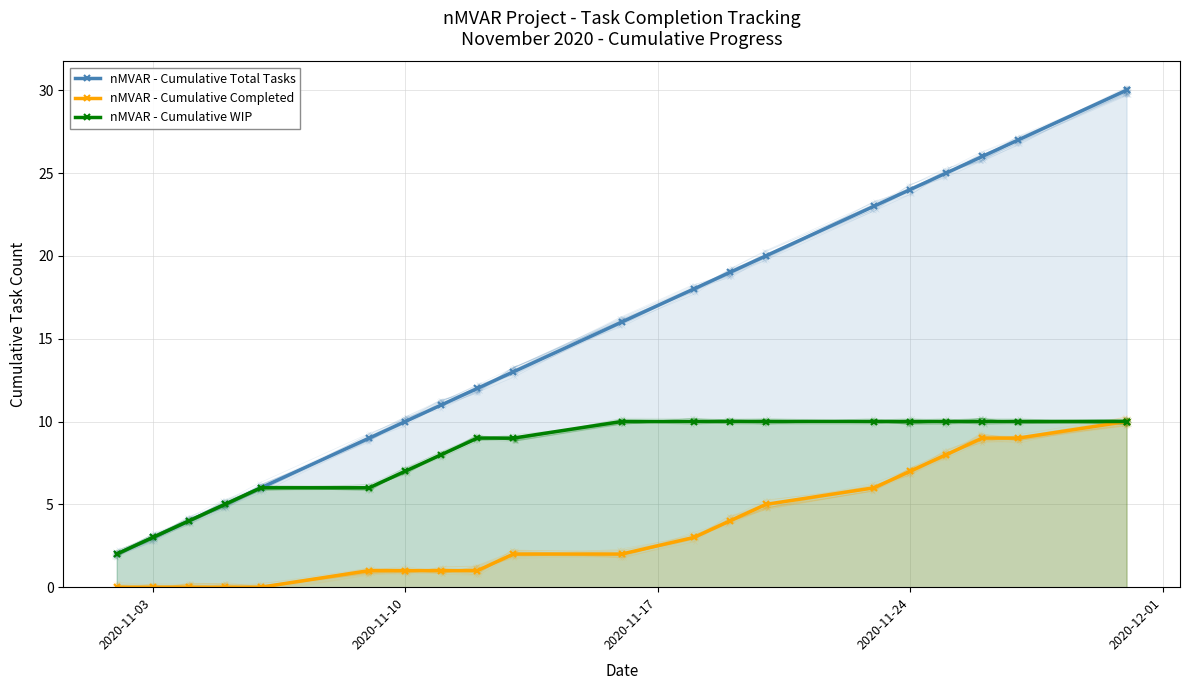

Which series has the largest total across all categories?

nMVAR - Cumulative Total Tasks